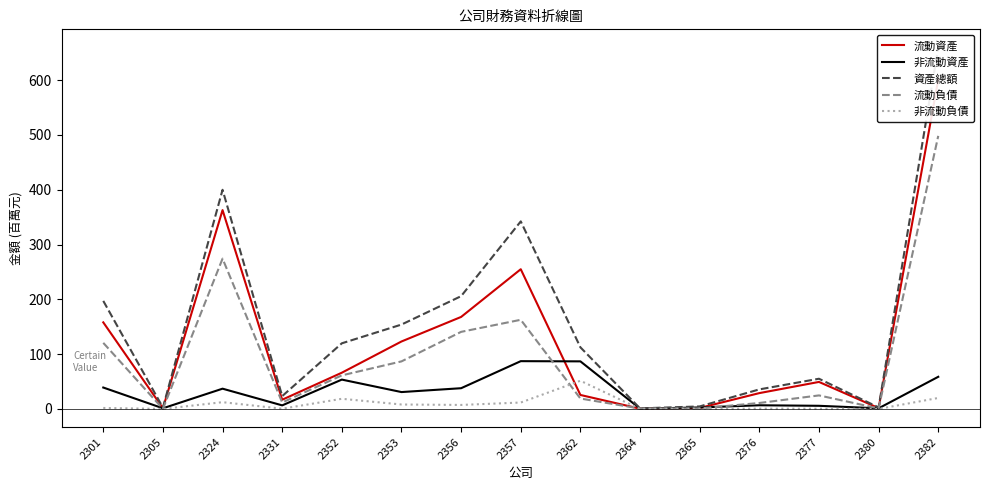

Read the 非流動資產 value at 2356.

37.9